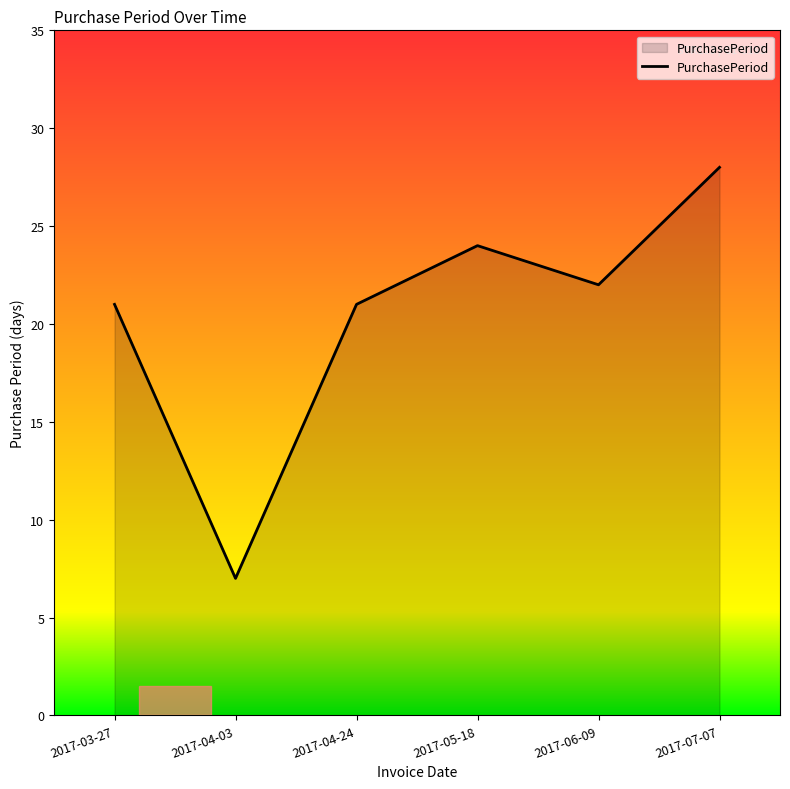

Does the chart display data point markers on the line(s)?

No